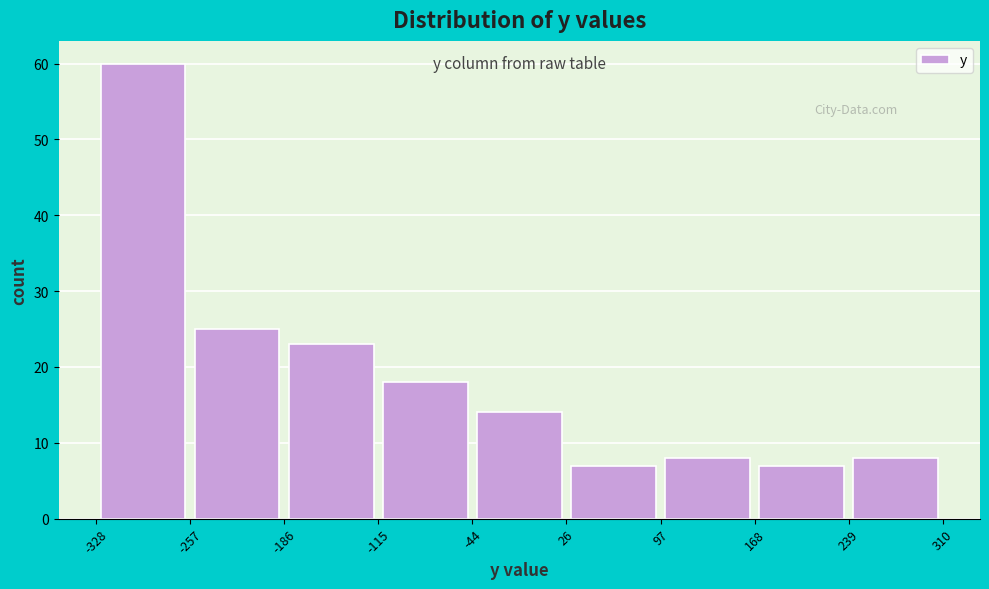

Over which range of the x-axis is the bar tallest?

-328 to -257